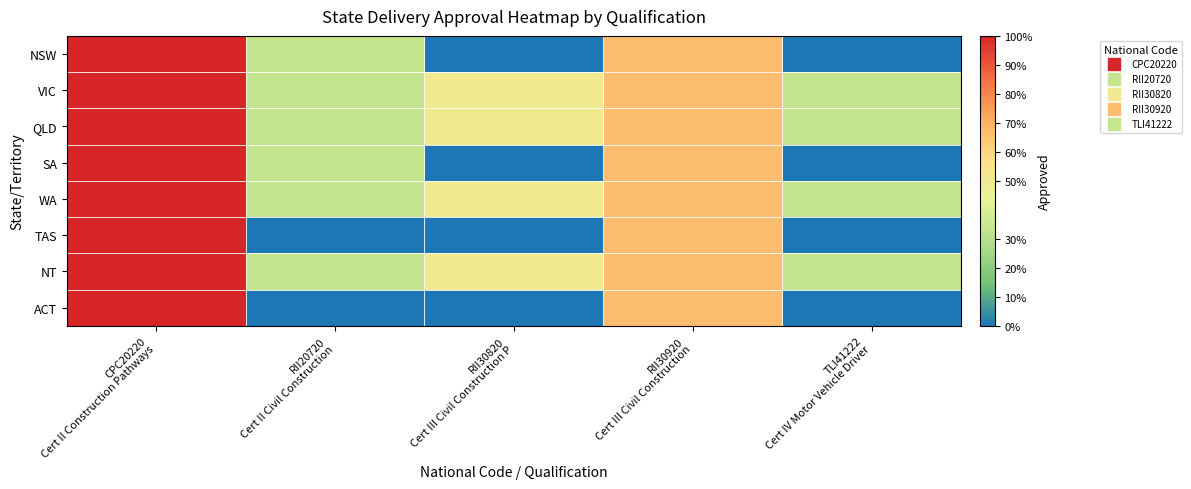

Which category has the lowest value across all series?

RII30820
Cert III Civil Construction P